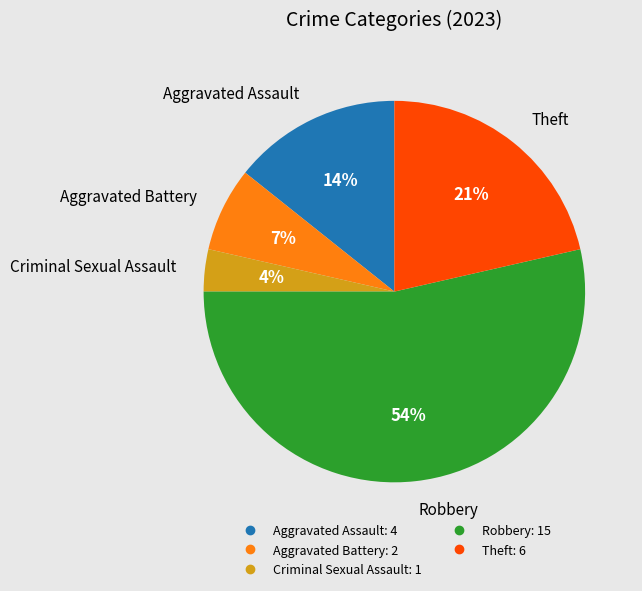

To the nearest percent, what portion does Criminal Sexual Assault represent?

4%